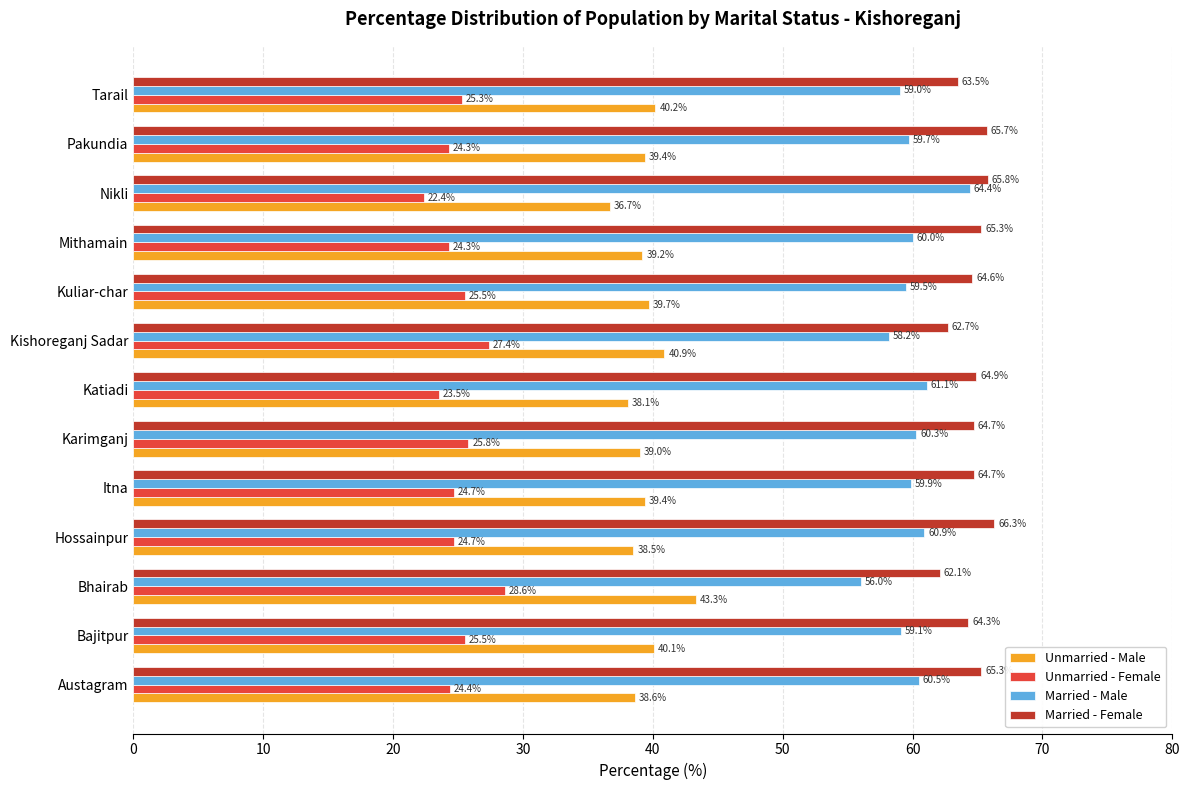

At which label is Unmarried - Male closest to 40?

Bajitpur